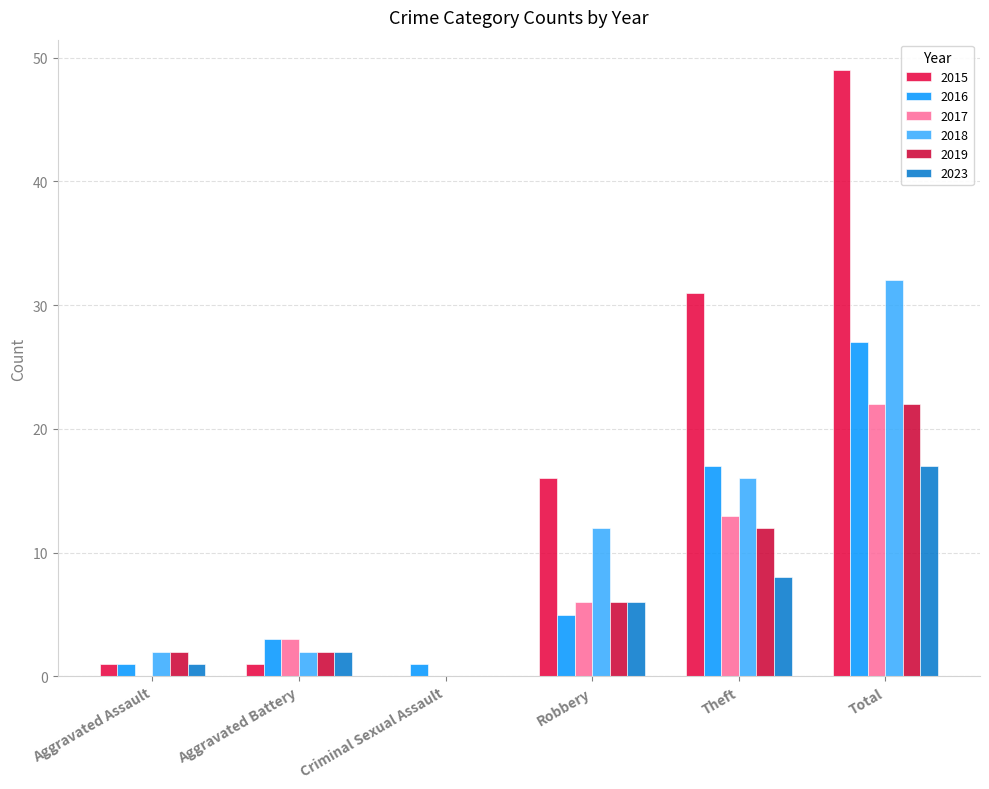

True or false: 2018 has a value of 2 at Aggravated Assault.

True